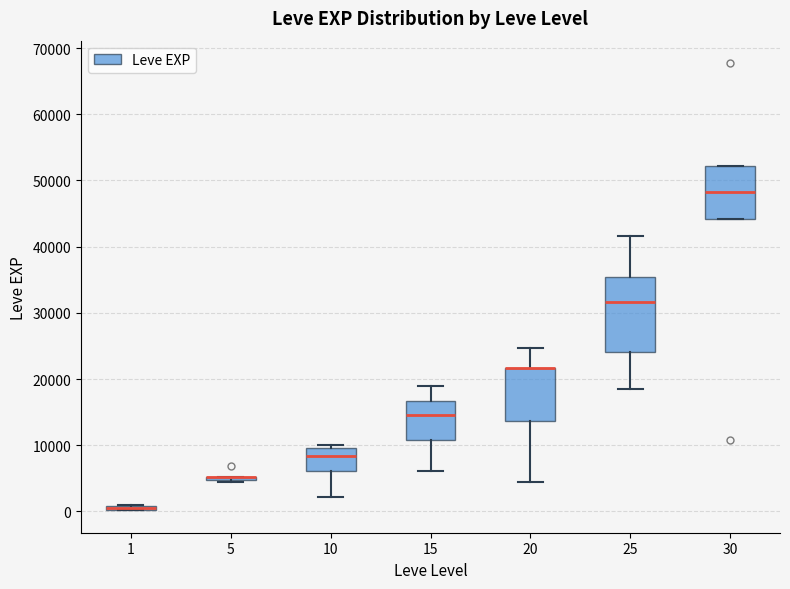

Which box is the tallest, from its lower edge to its upper edge?

25